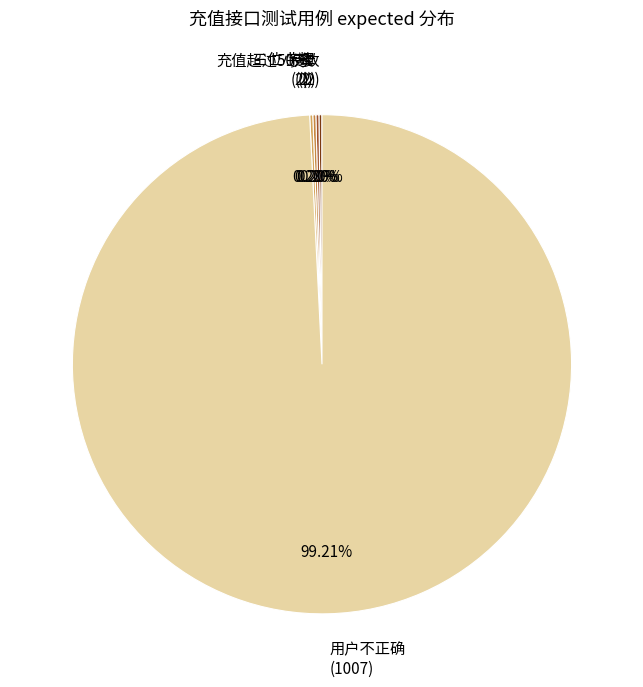

To the nearest percent, what is the difference between the largest and smallest slice percentages?

99%